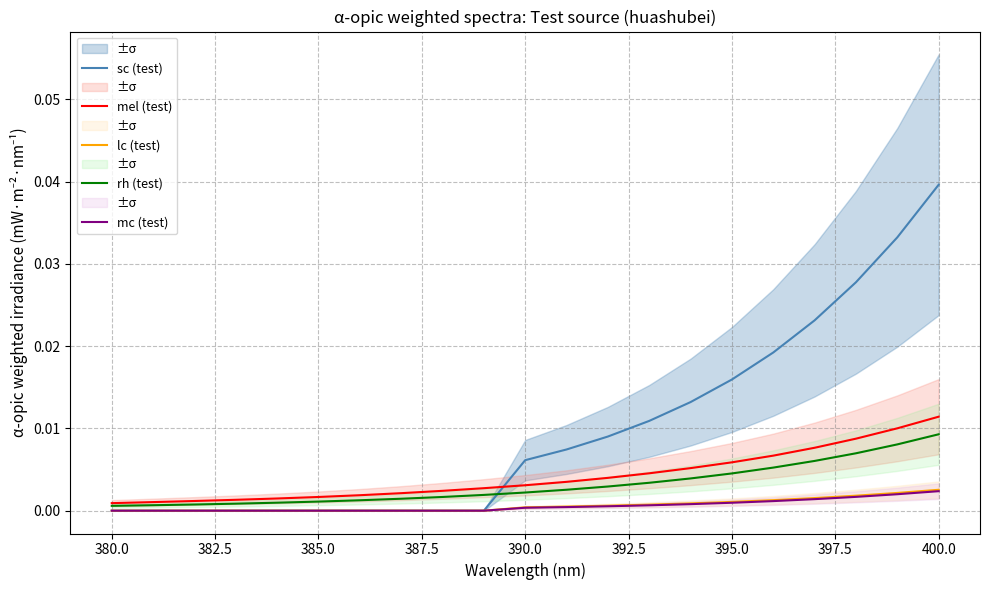

True or false: rh (test) and mc (test) cross at least once.

False